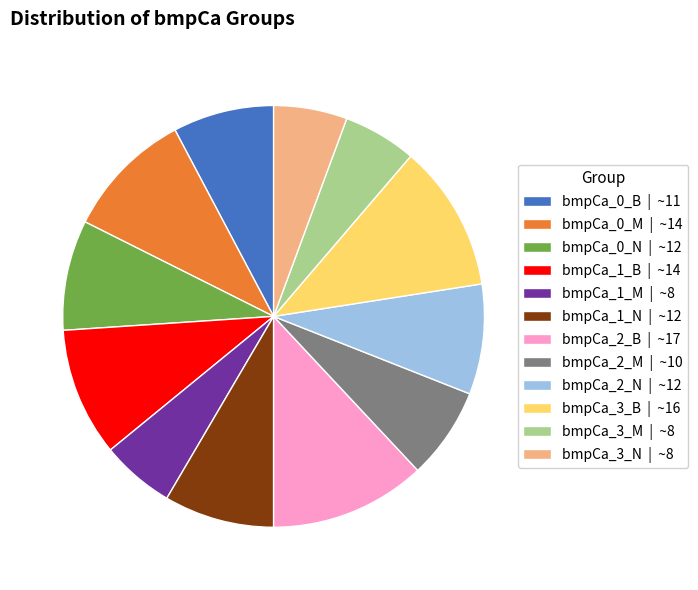

True or false: bmpCa_0_N accounts for 1% of the total.

False